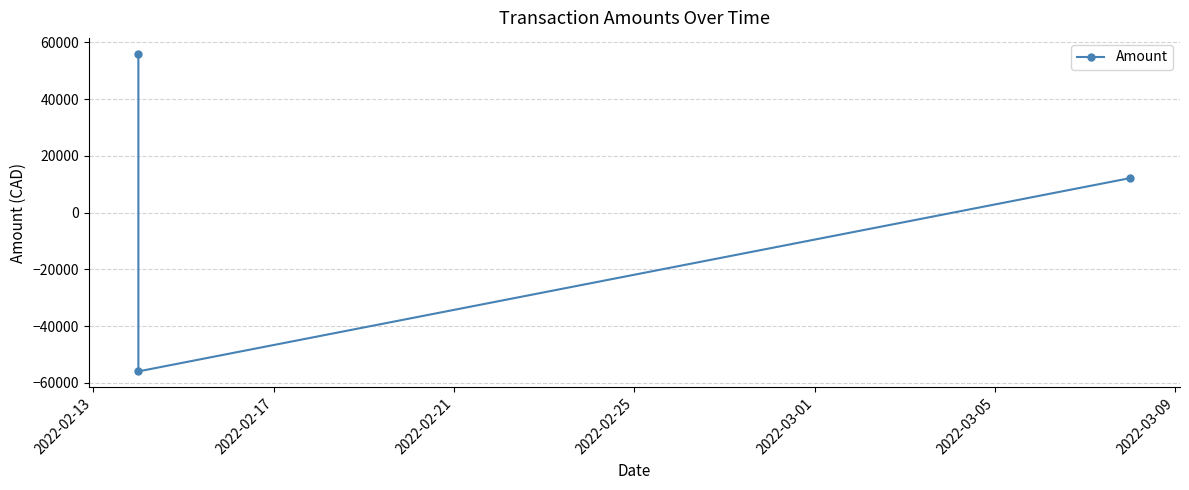

What is the value of the 2nd point from the left?

-55941.1